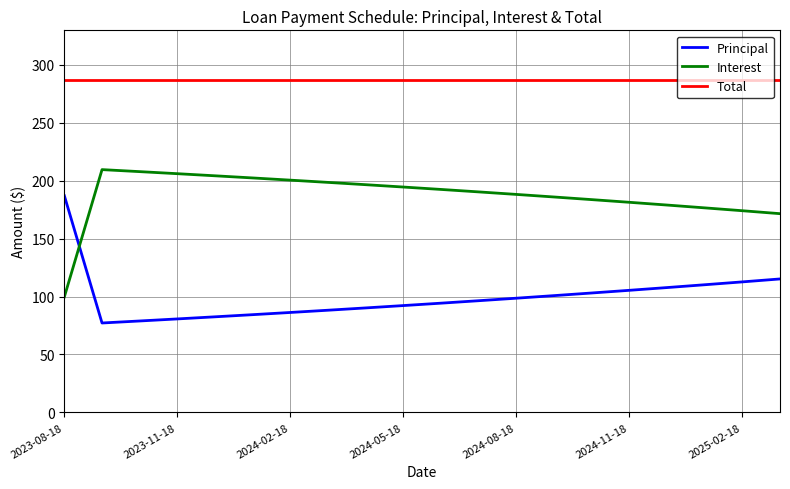

True or false: Total and Principal intersect in this chart.

False